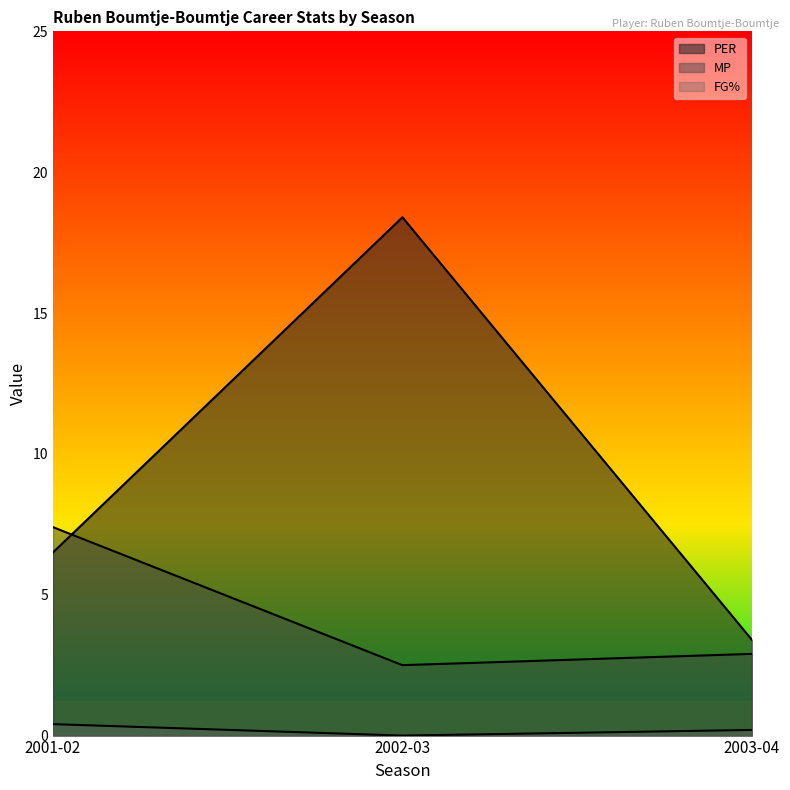

What is the difference between the maximum and minimum values in the FG% series?

0.4